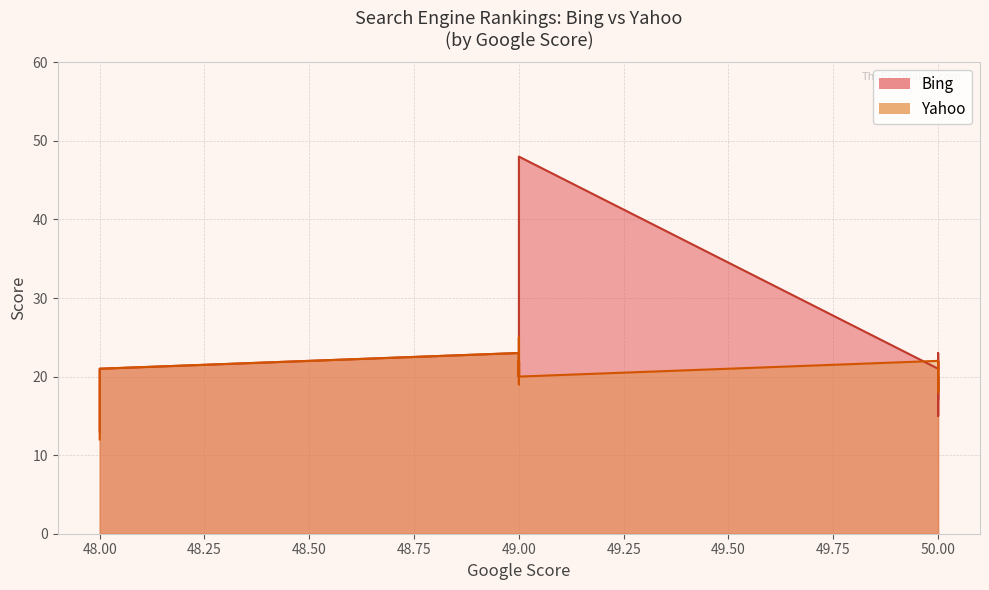

How many lines are shown in the chart?

2